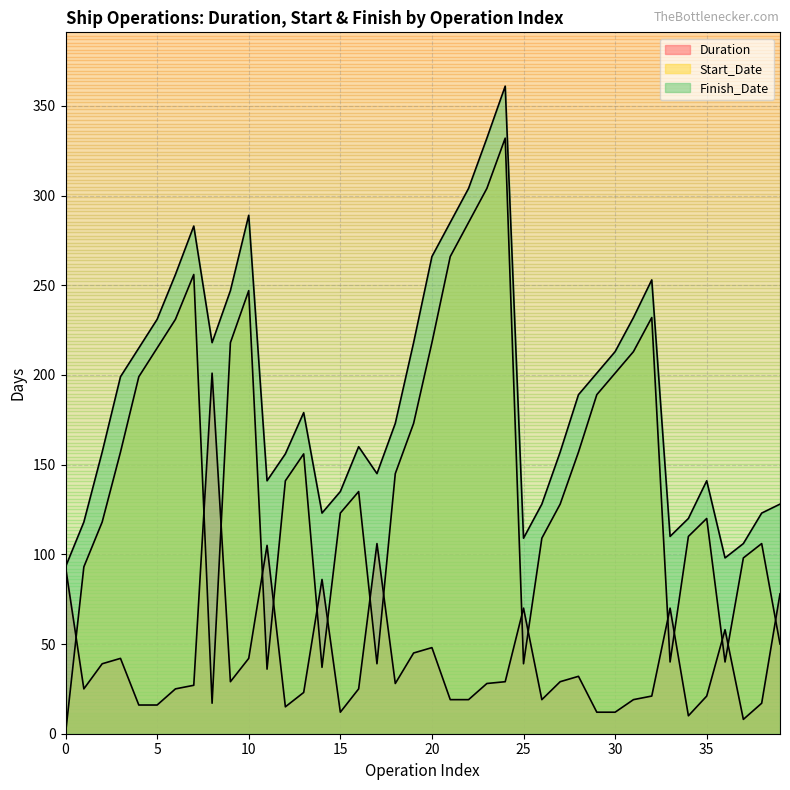

How many interior local valleys does the Duration series have?

8